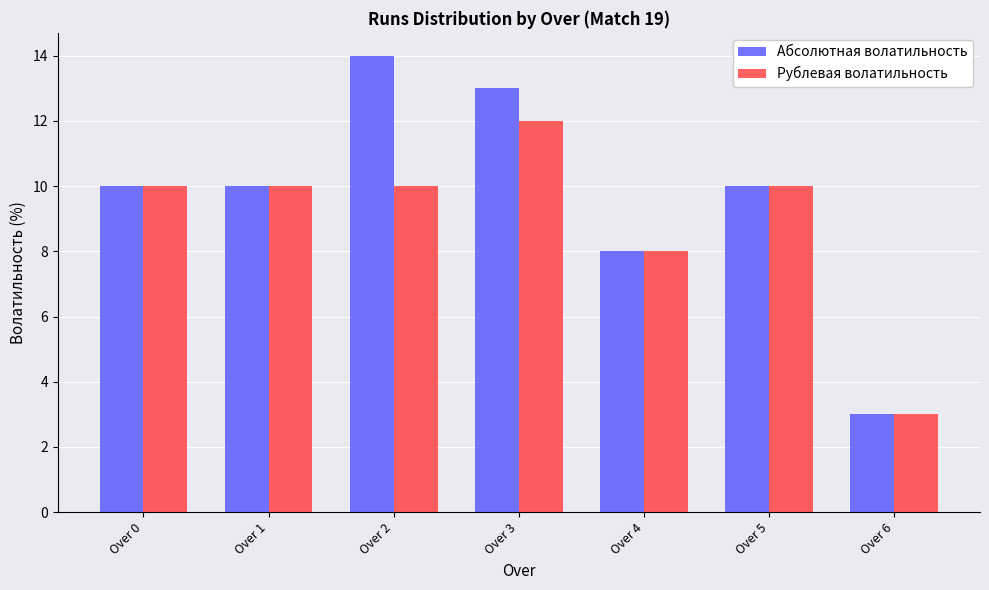

The value of Рублевая волатильность at Over 2 is 10. True or false?

True